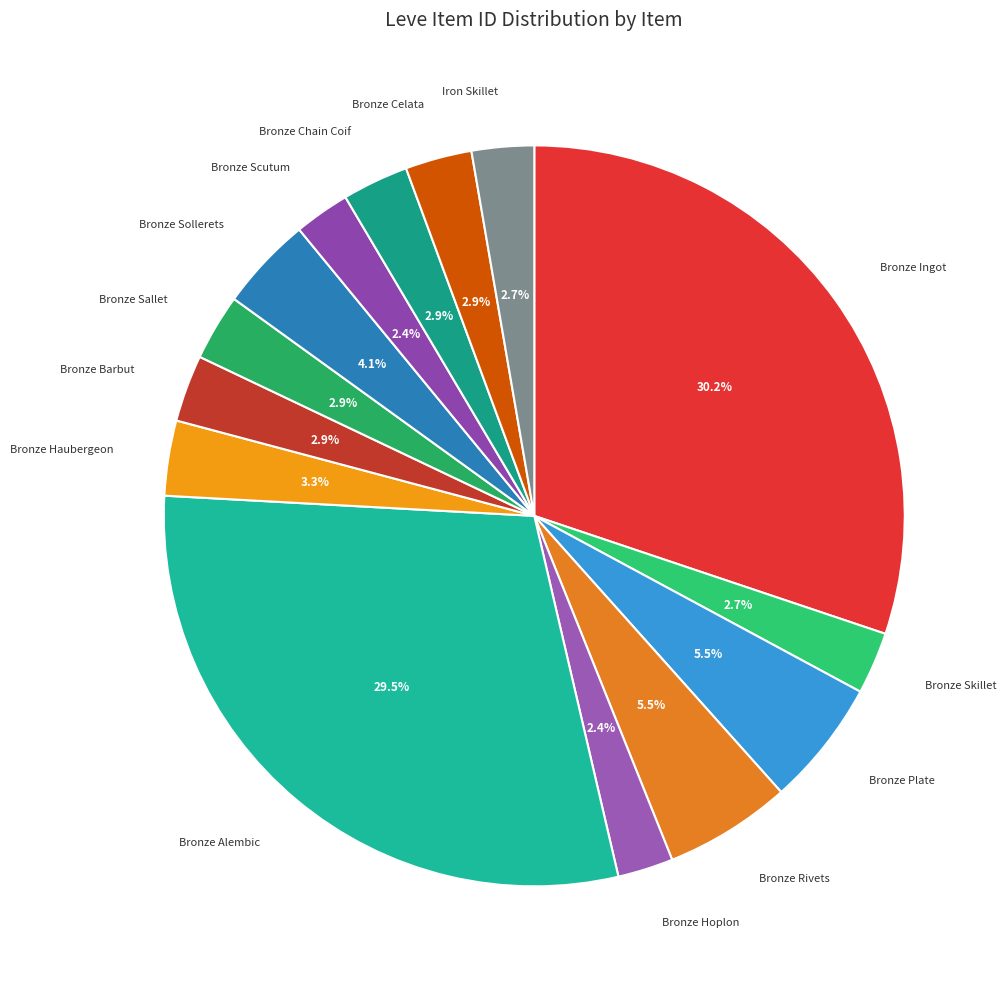

To the nearest percent, what is the average slice percentage?

7%